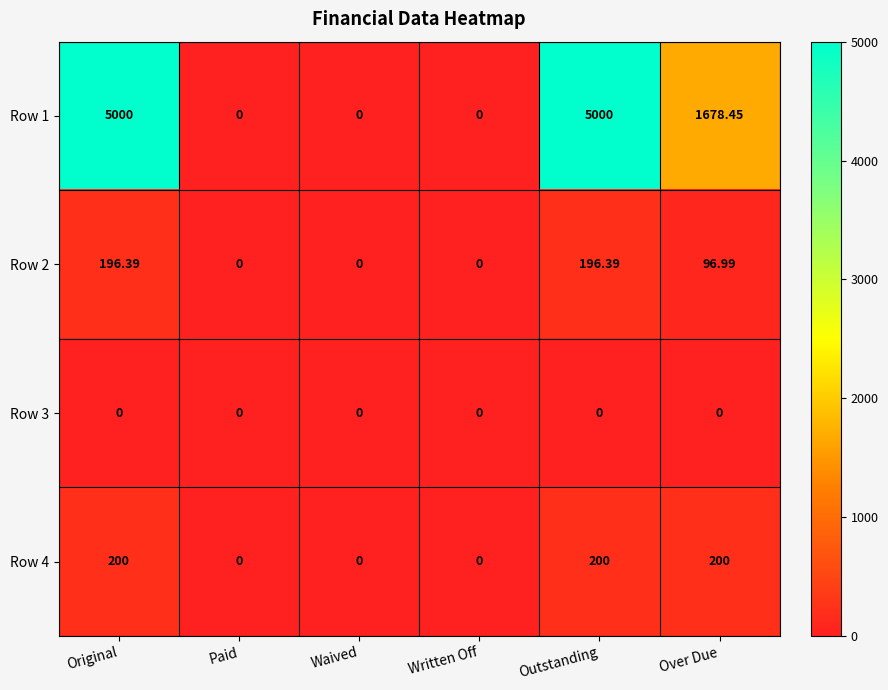

Is the value of Row 2 at Outstanding greater than the value of Row 4 at Original?

No